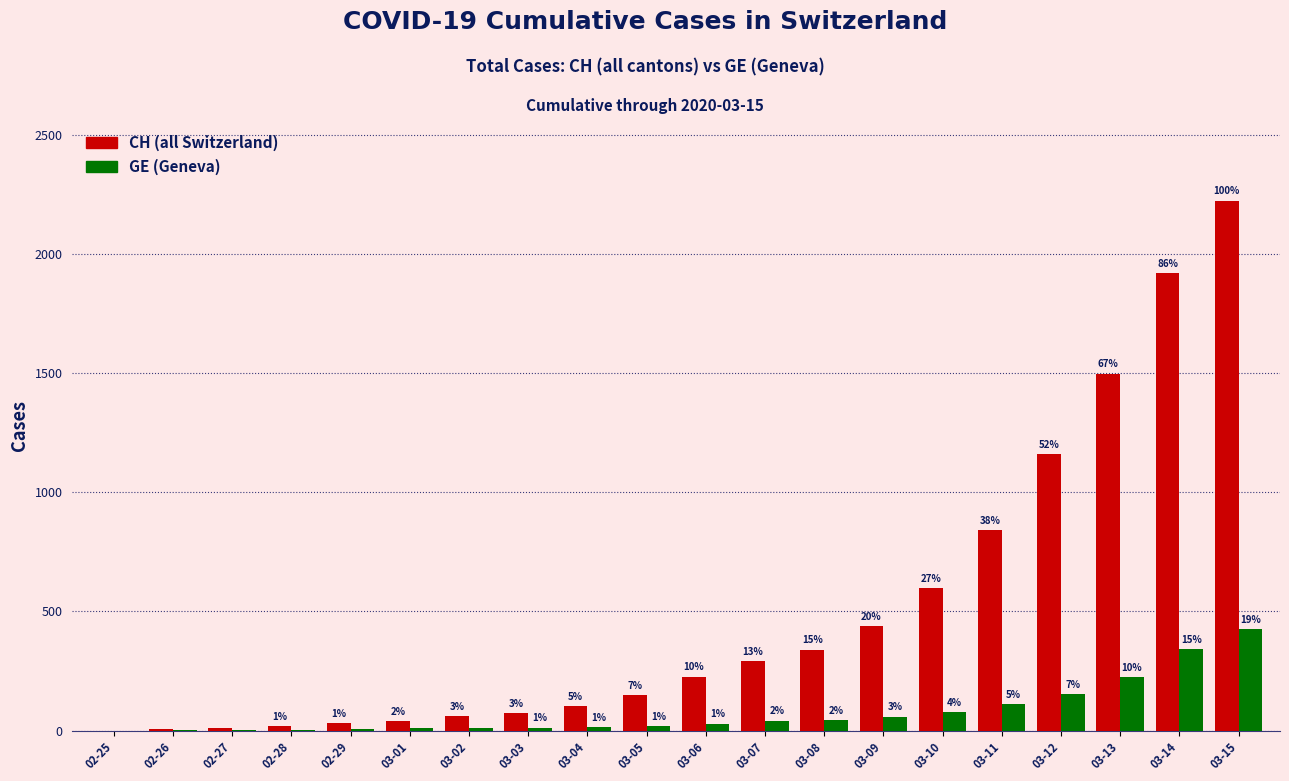

Which category has the highest value across all series?

03-15